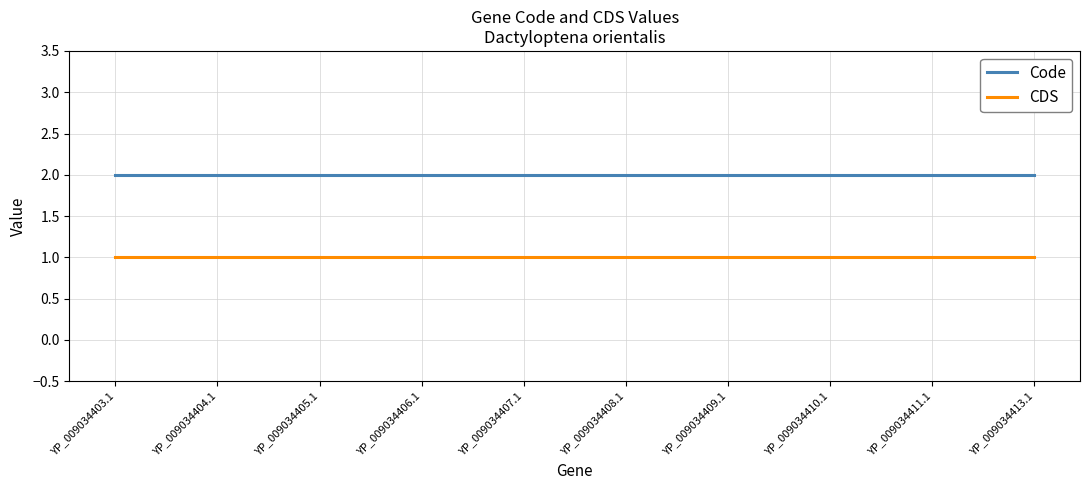

True or false: CDS and Code cross at least once.

False